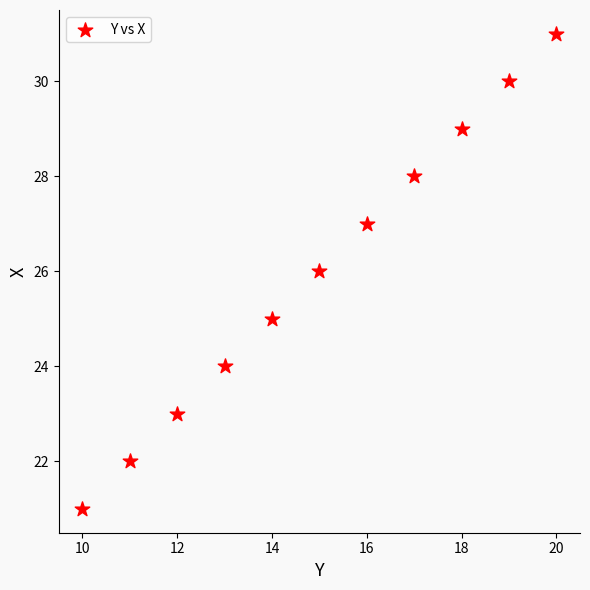

What is the average Y value?

26